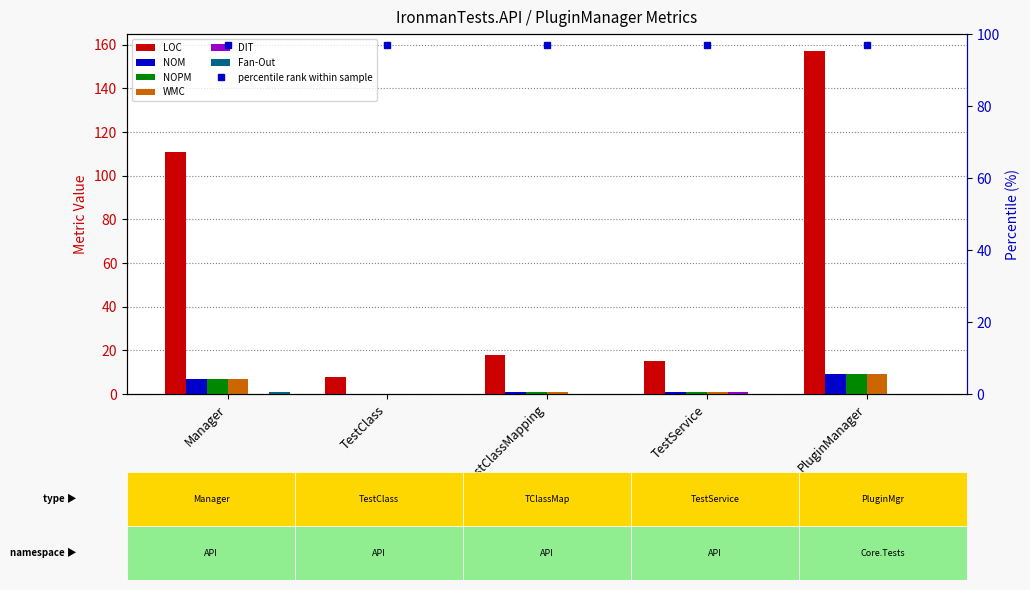

What is the sum of all NOM values?

18